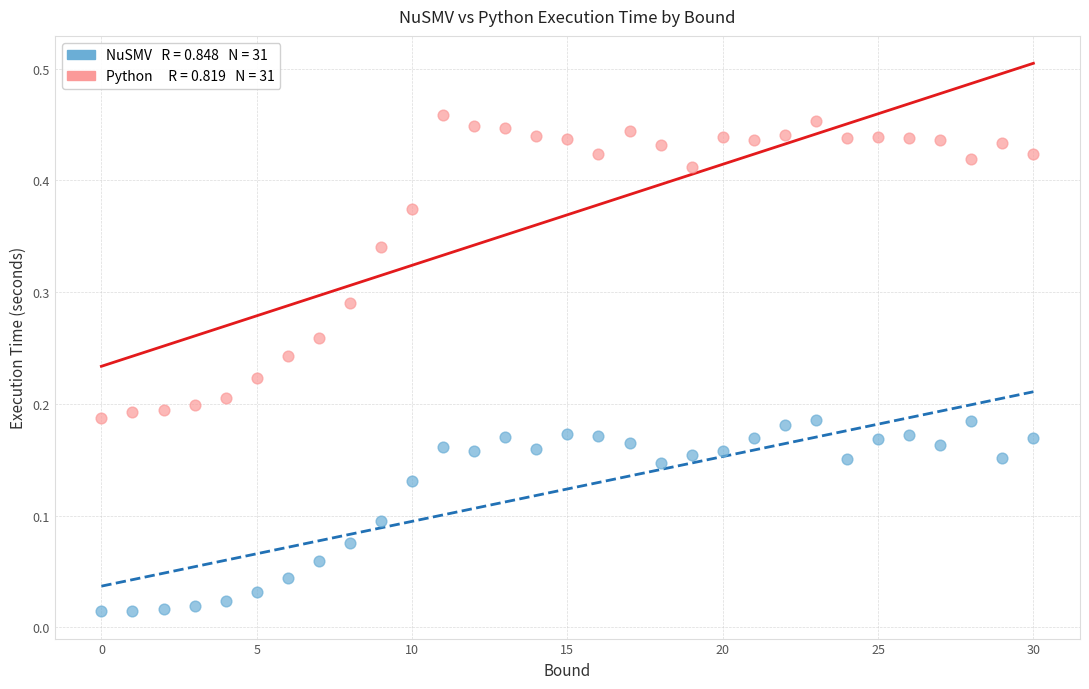

Count the number of points in this scatter plot.

62